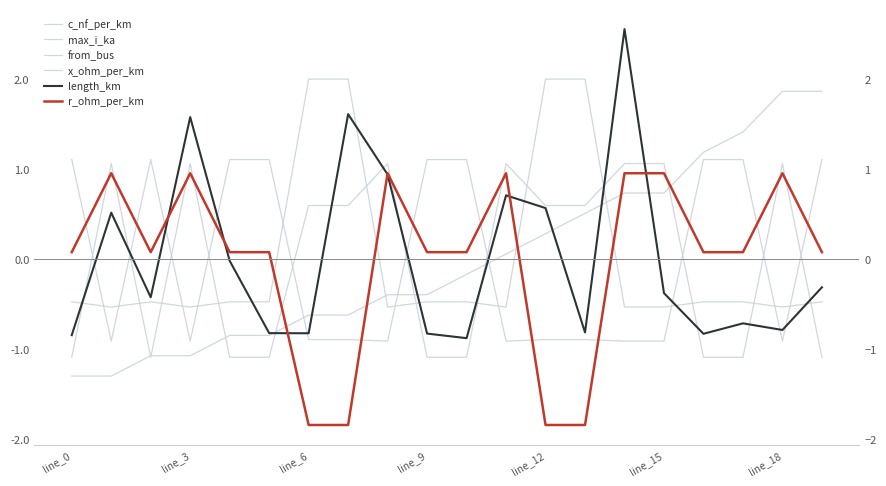

How many interior local valleys does the max_i_ka series have?

5